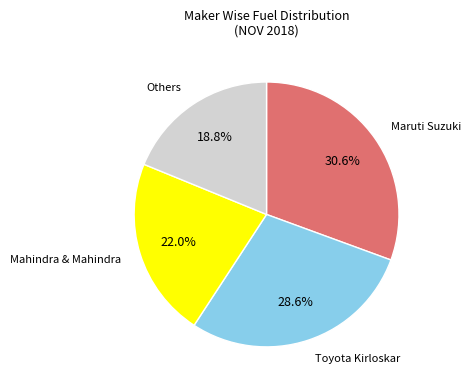

To the nearest percent, what is the difference between the largest and smallest slice percentages?

12%